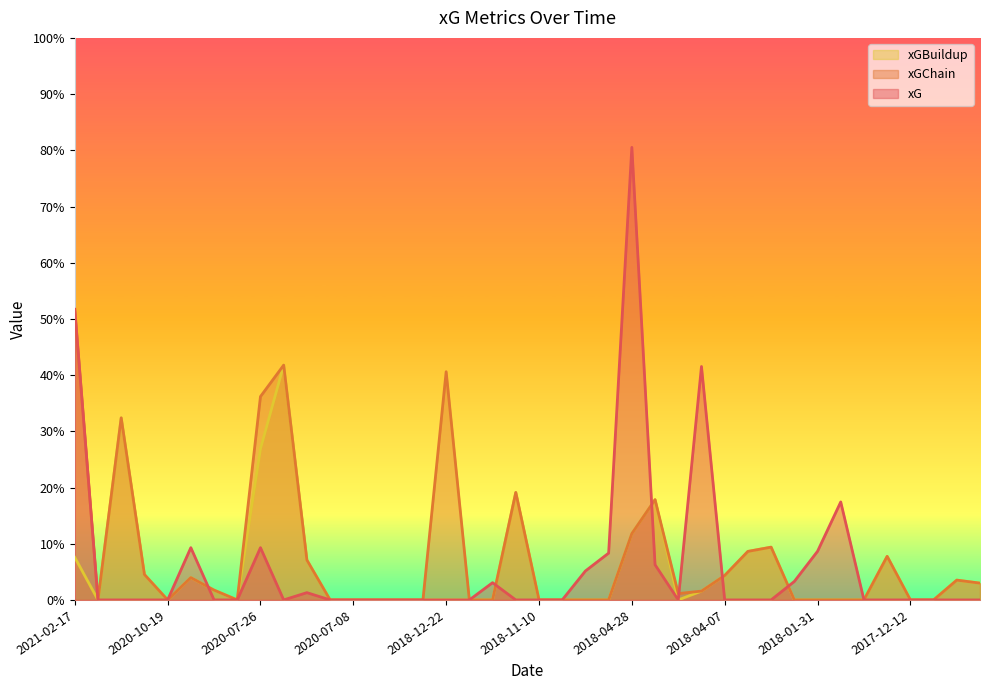

What is the sum of the xG values at 2018-11-10 and 2018-04-14?

0.4